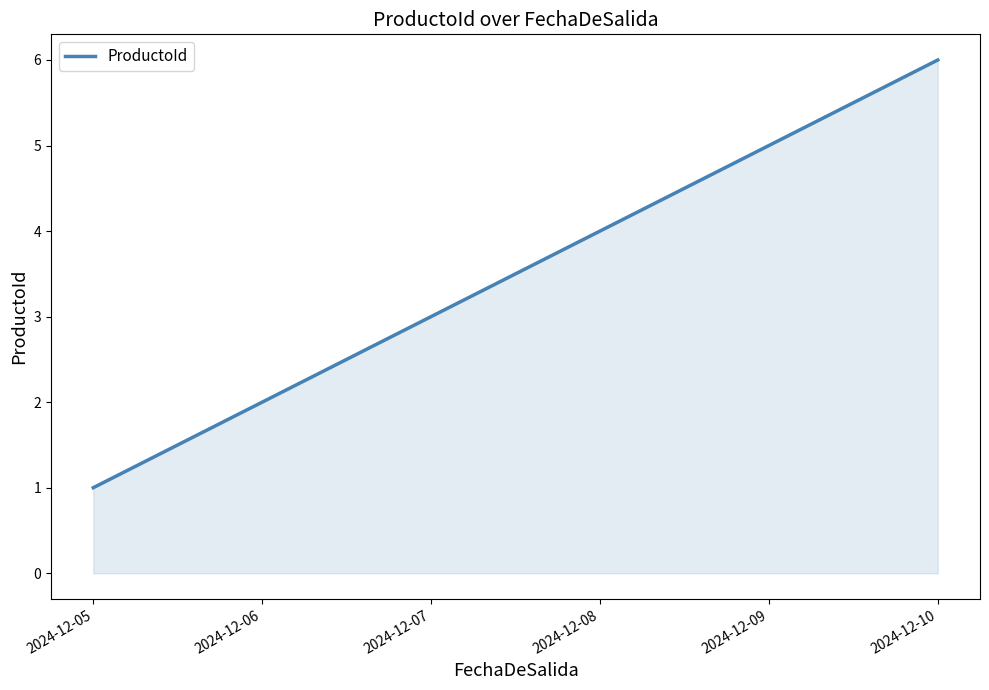

Does the chart have visible grid lines?

No